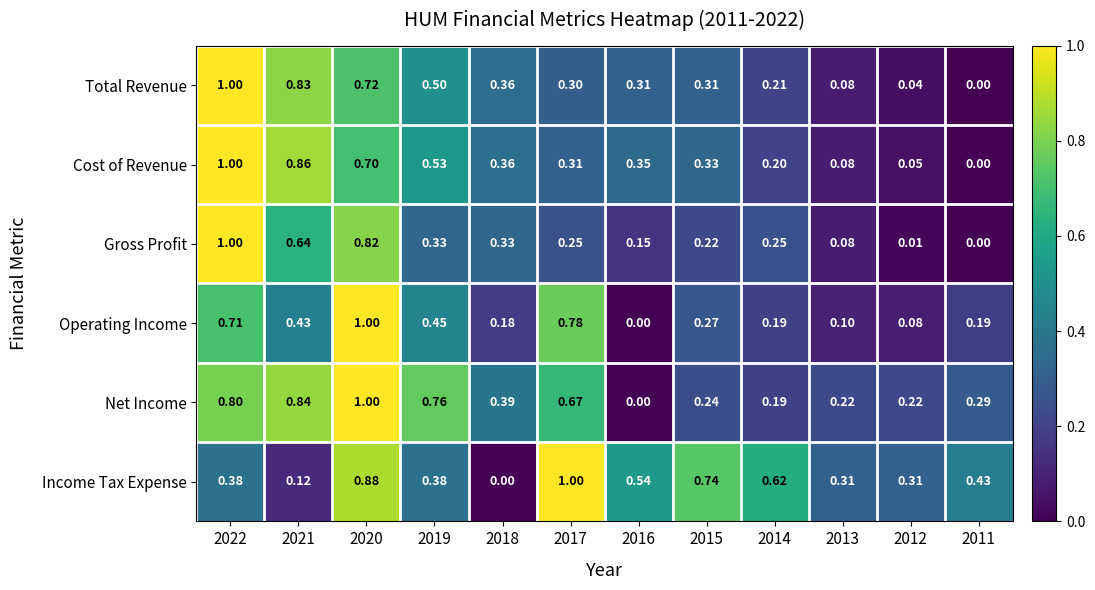

Which series changed the most between 2016 and 2015?

Operating Income